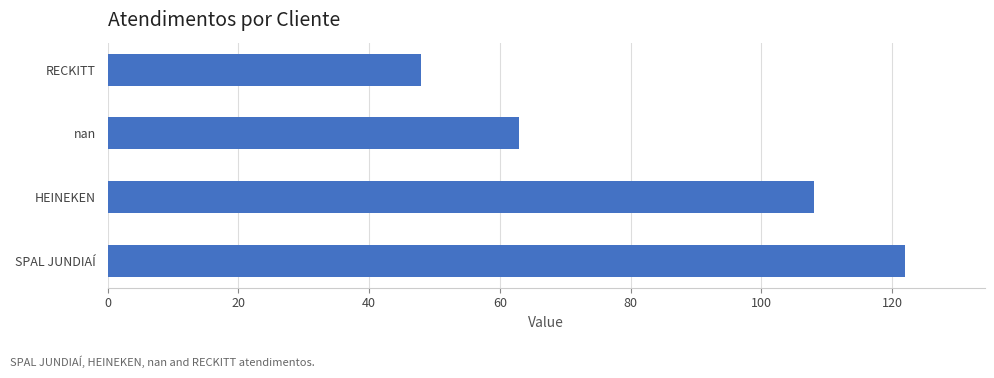

Between SPAL JUNDIAÍ and RECKITT, which is larger?

SPAL JUNDIAÍ